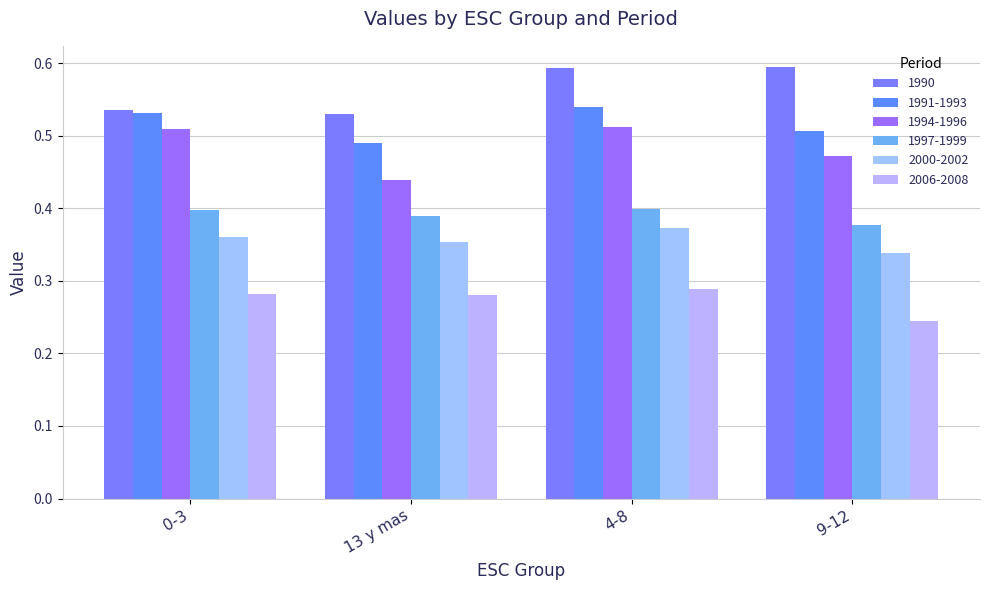

What value does the 1994-1996 series have at 4-8?

0.5